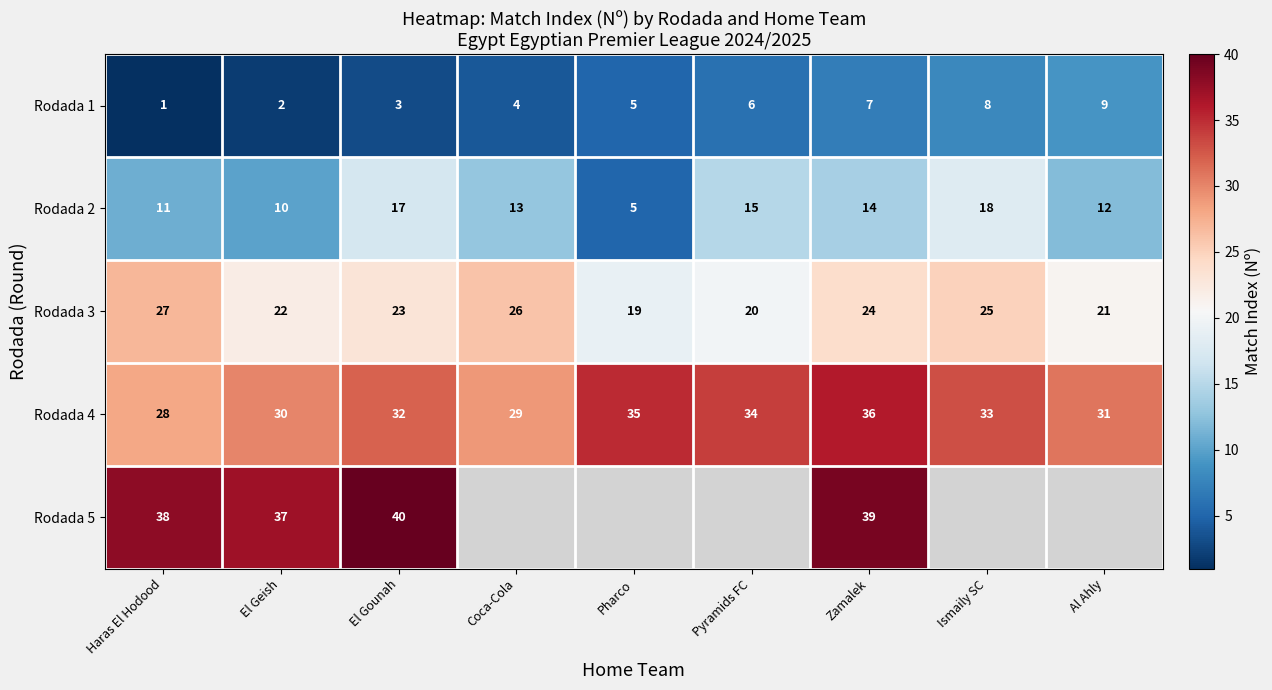

List the labels in order of Rodada 3 value, largest first.

Haras El Hodood, Coca-Cola, Ismaily SC, Zamalek, El Gounah, El Geish, Al Ahly, Pyramids FC, Pharco